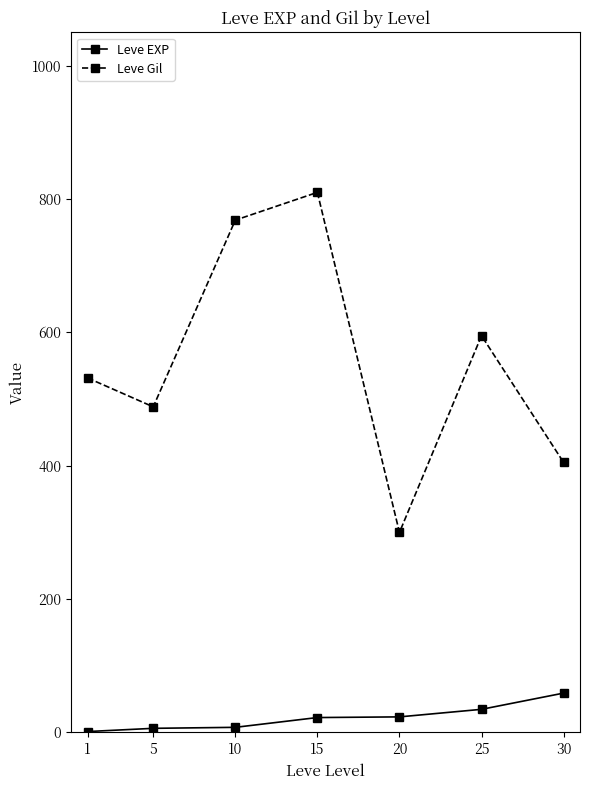

What is the average value of the Leve EXP series?

22.1